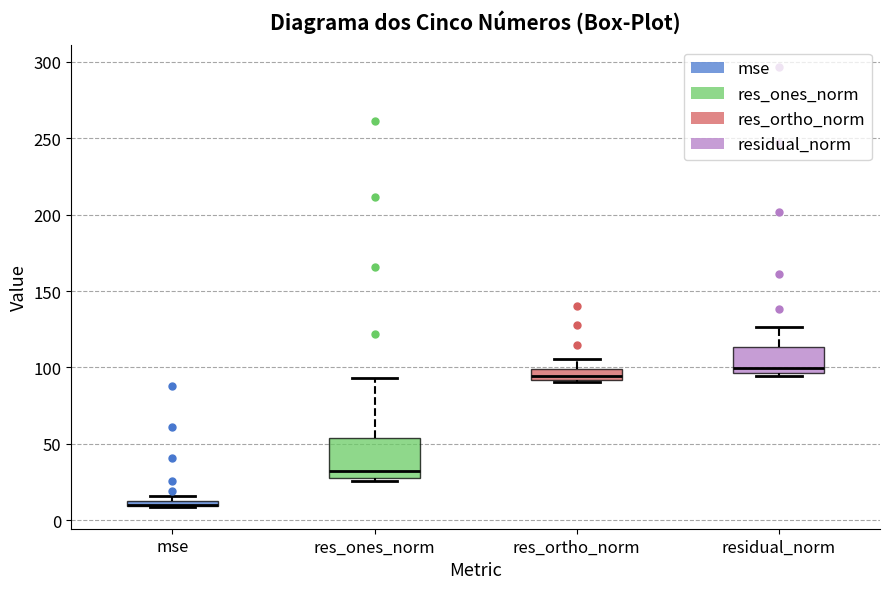

Where is the lower edge of the box for res_ones_norm on the y-axis? The values are not printed on the chart, so give them approximately, as read against the axis.

30